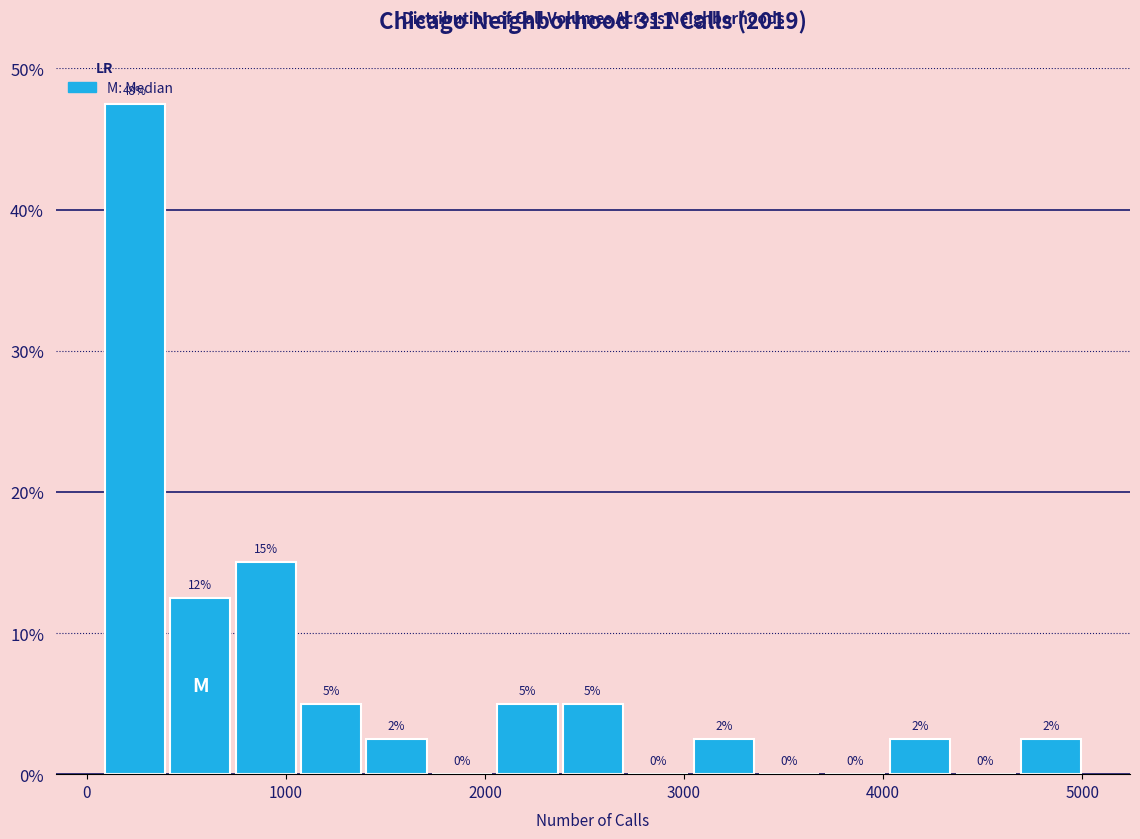

Around what value on the x-axis is the tallest bar? Give the approximate position of its centre, as read against the axis.

200